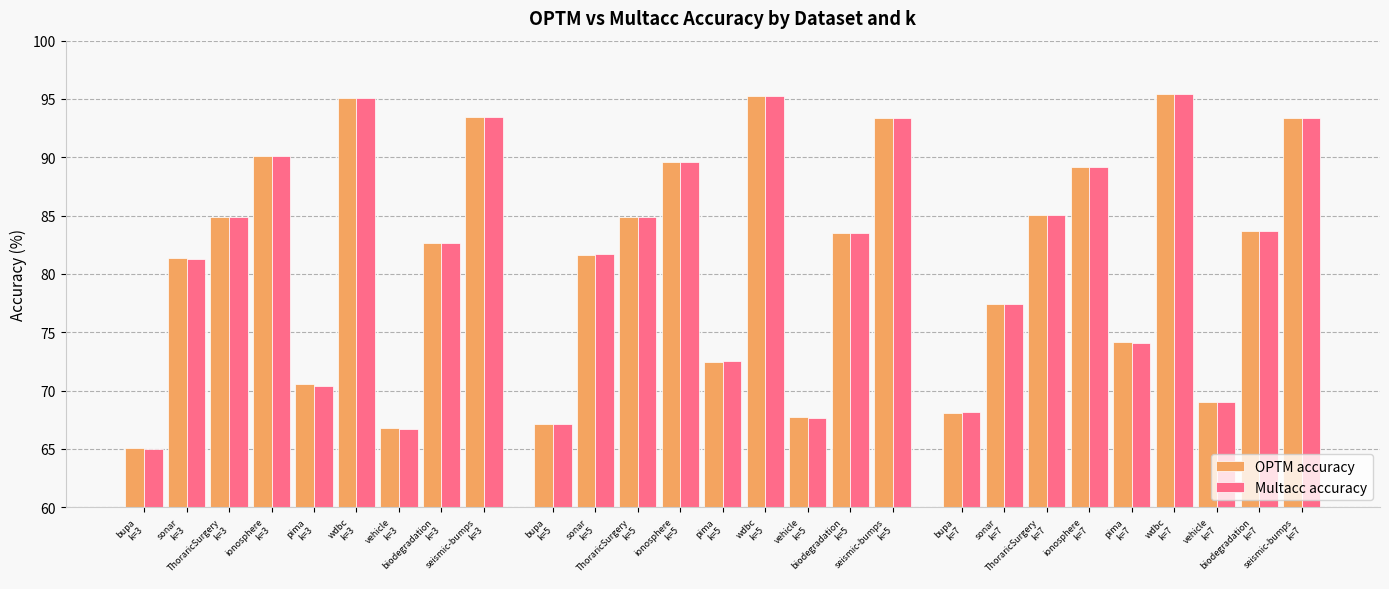

How many values in the OPTM accuracy series exceed 83?

14